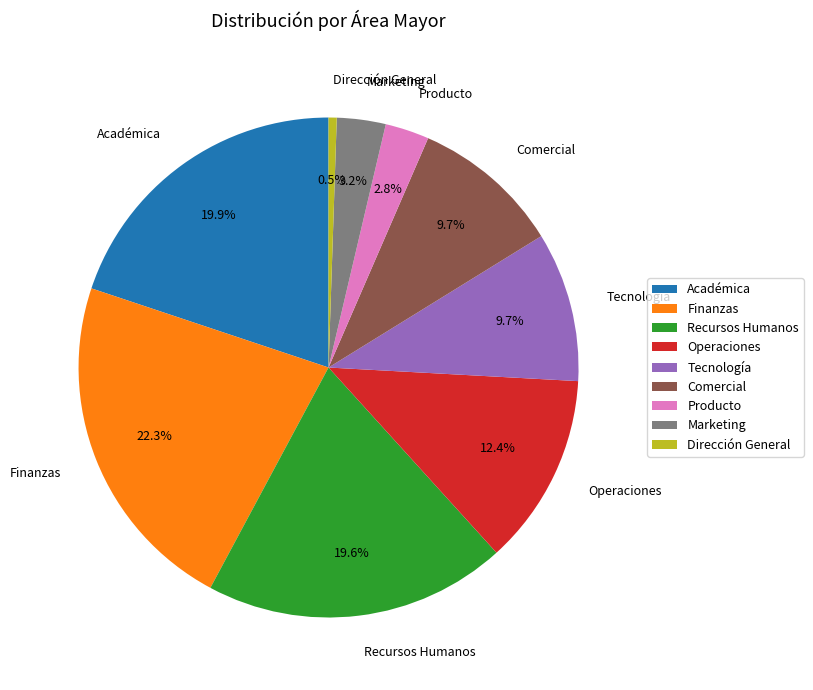

What portion of the pie excludes Recursos Humanos?

80.4%